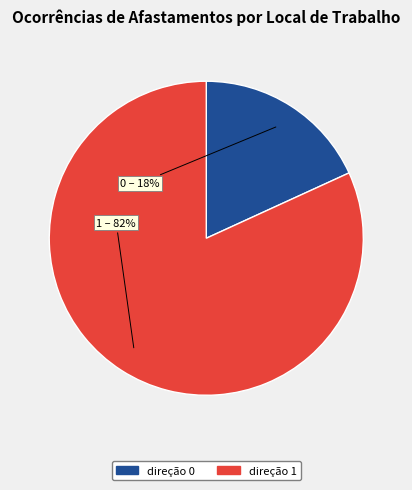

How many segments does this pie chart have?

2